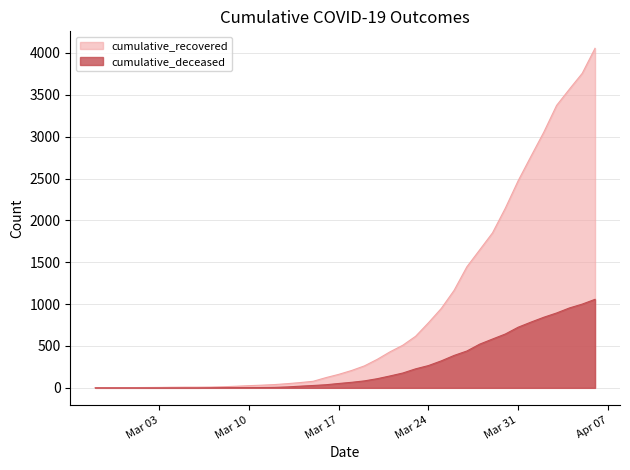

True or false: cumulative_recovered has a value of 777 at Mar 24.

True